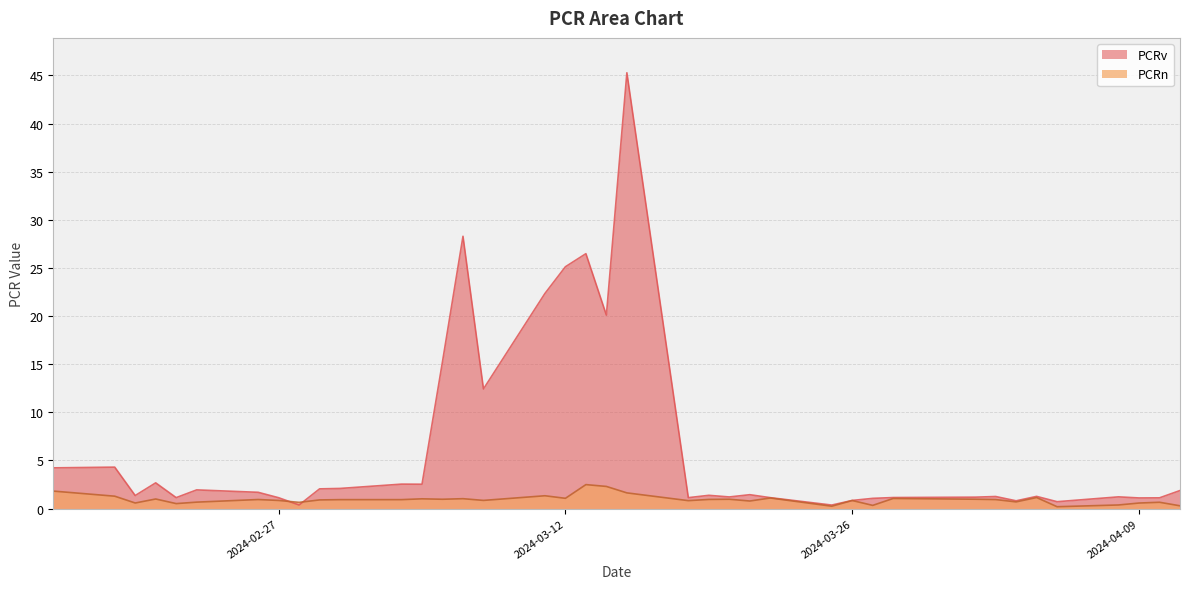

How many lines are shown in the chart?

2